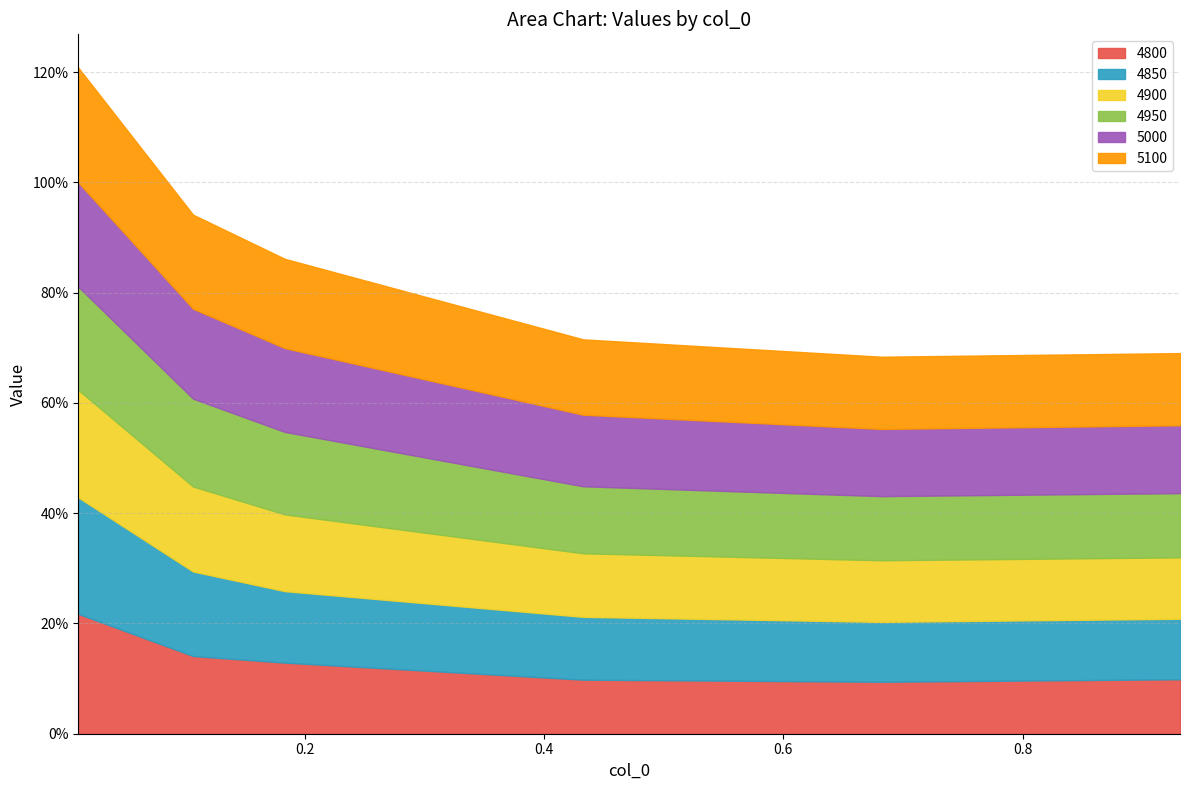

How many categories are shown in the chart?

6